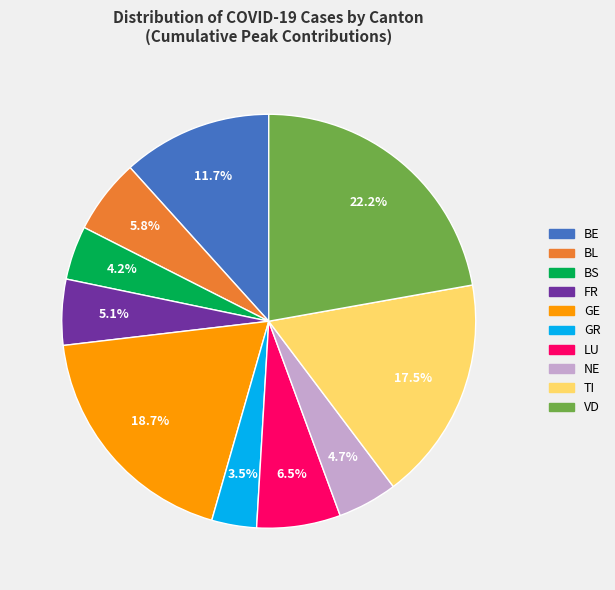

What percentage is the BE slice, to the nearest percent?

12%